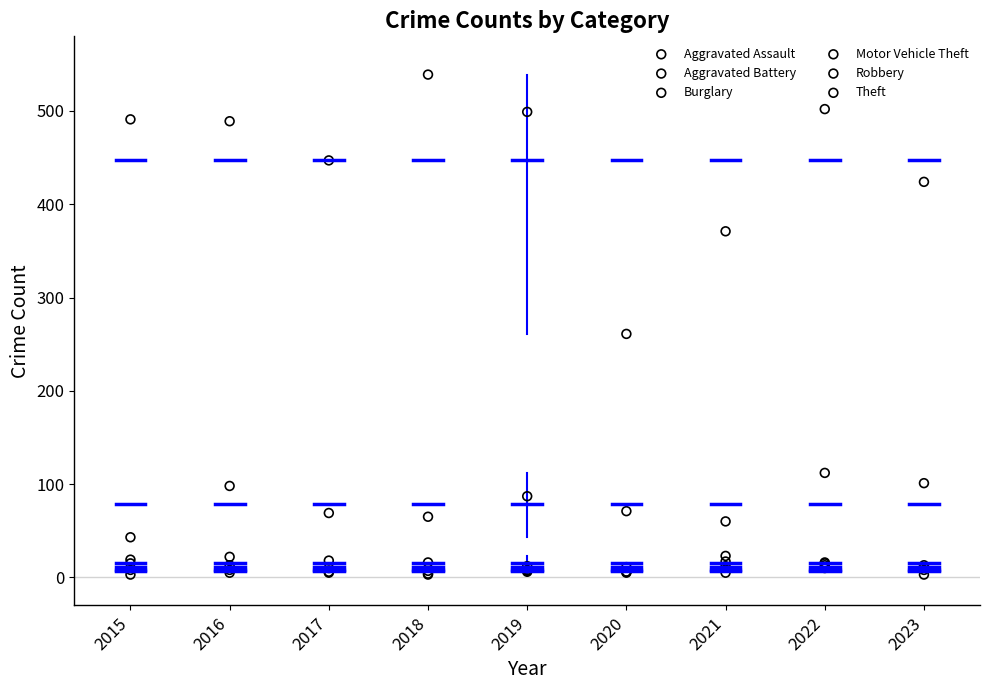

Across all series, what Y value is closest to 271?

261